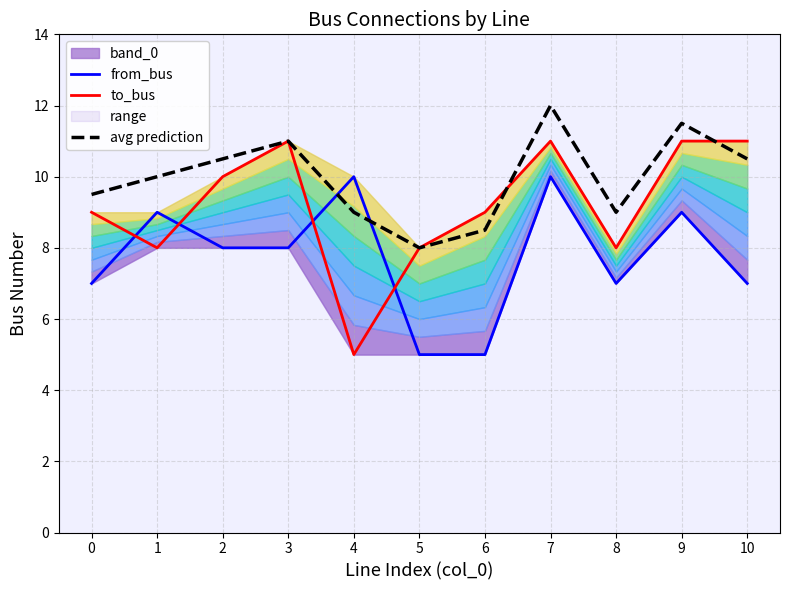

How many avg prediction values are between 9 and 11?

7